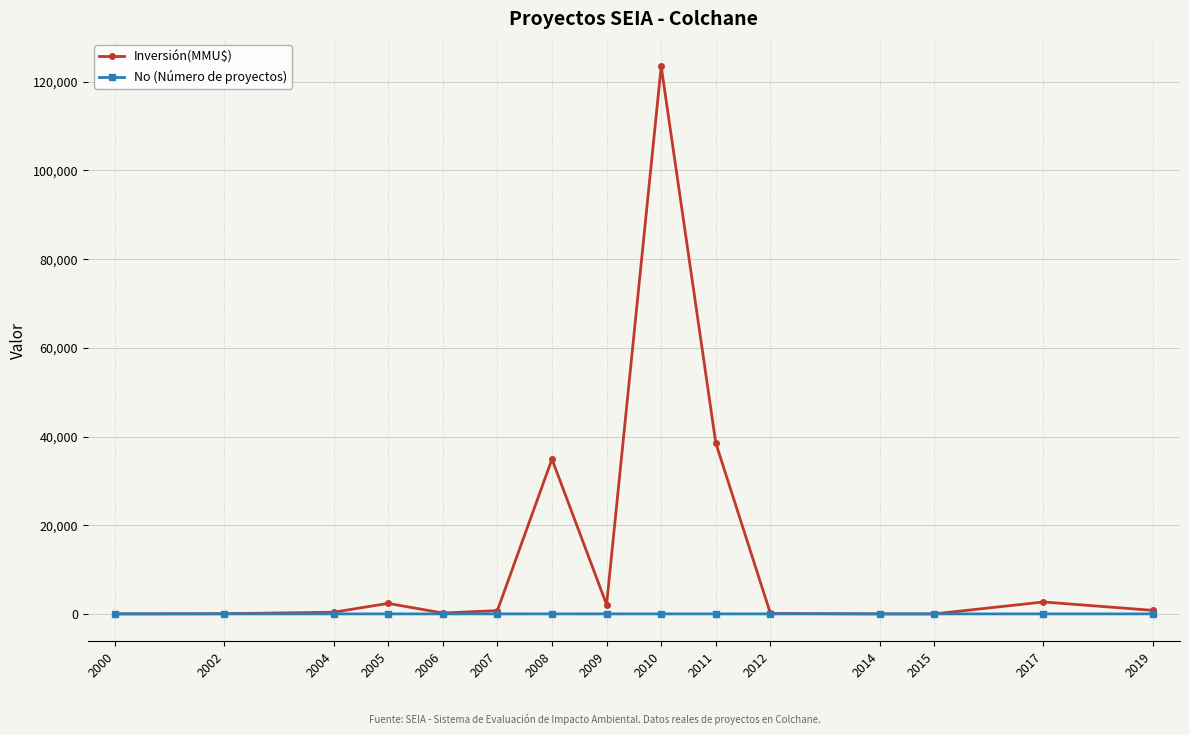

What is the sum of all No (Número de proyectos) values?

39